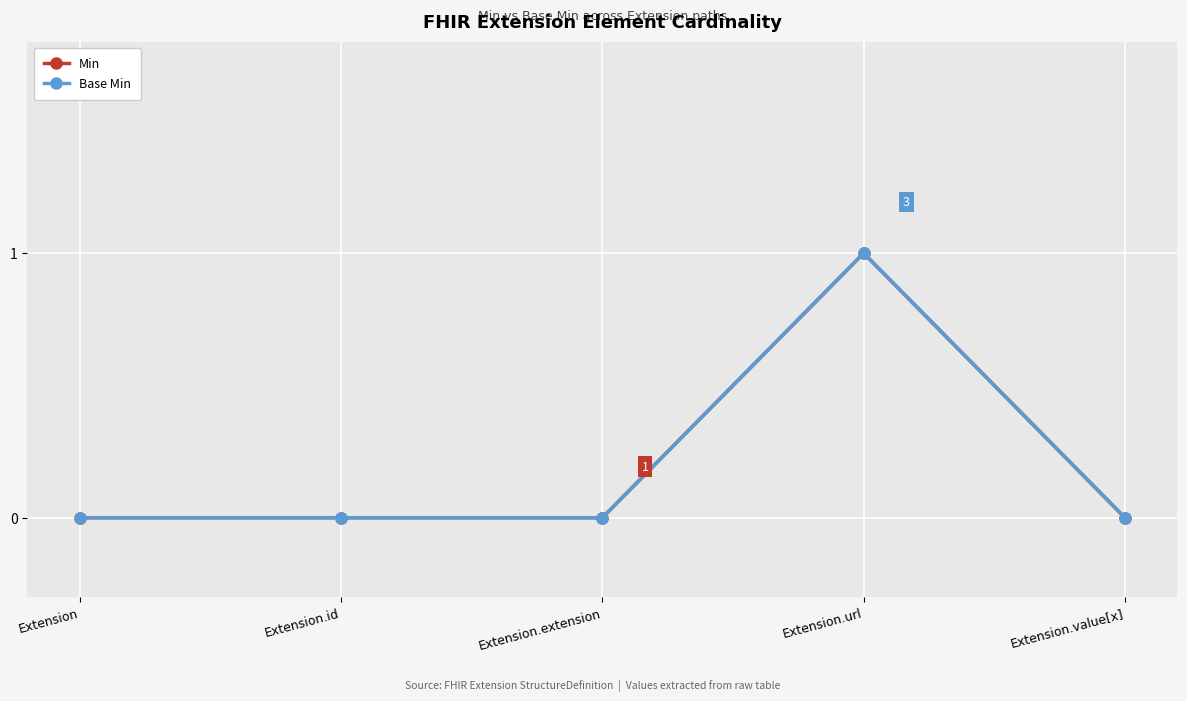

True or false: Min and Base Min cross at least once.

False